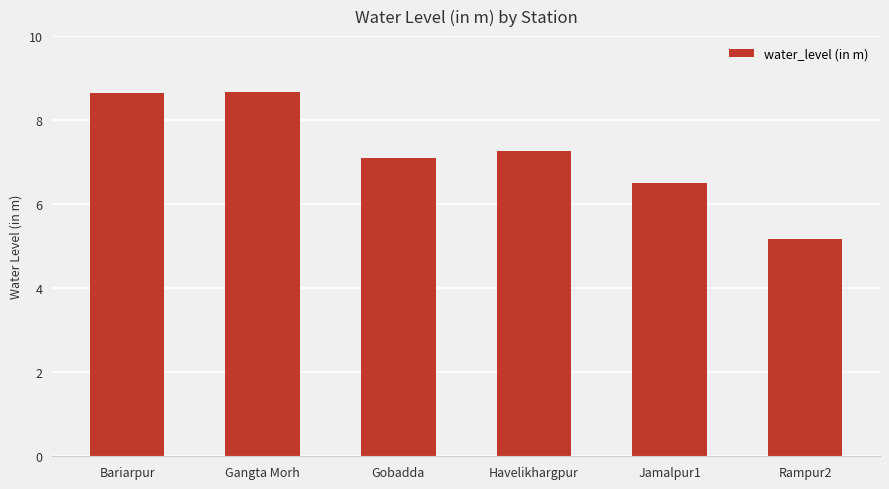

What is the label of the 3rd bar from the right?

Havelikhargpur